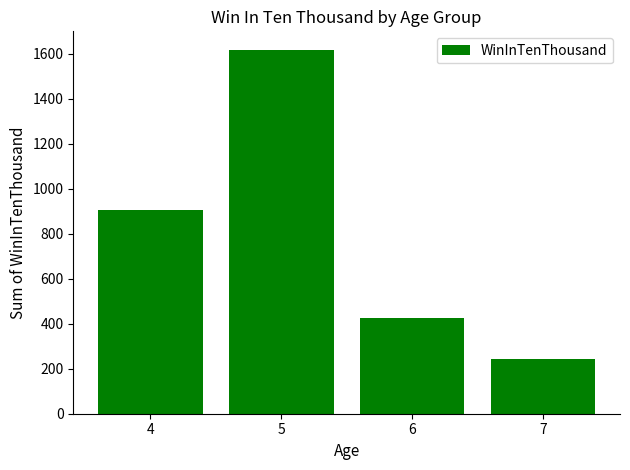

Which label corresponds to the largest value in the chart?

5